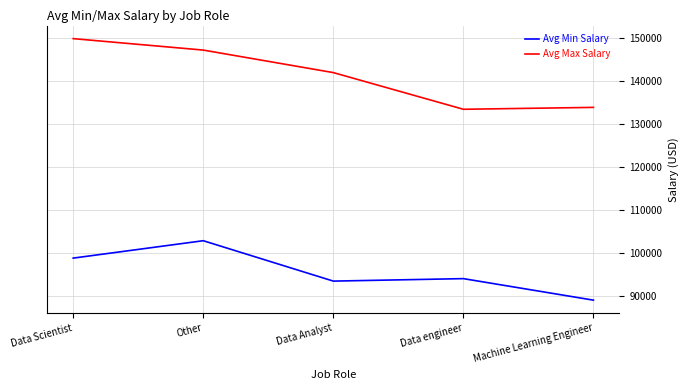

Reading left to right, what are all the values shown in this chart?

Avg Min Salary: Data Scientist=98881.9	Other=102929.3	Data Analyst=93531.9	Data engineer=94106.4	Machine Learning Engineer=89100.0
Avg Max Salary: Data Scientist=149947.0	Other=147282.8	Data Analyst=142042.6	Data engineer=133510.6	Machine Learning Engineer=133950.0